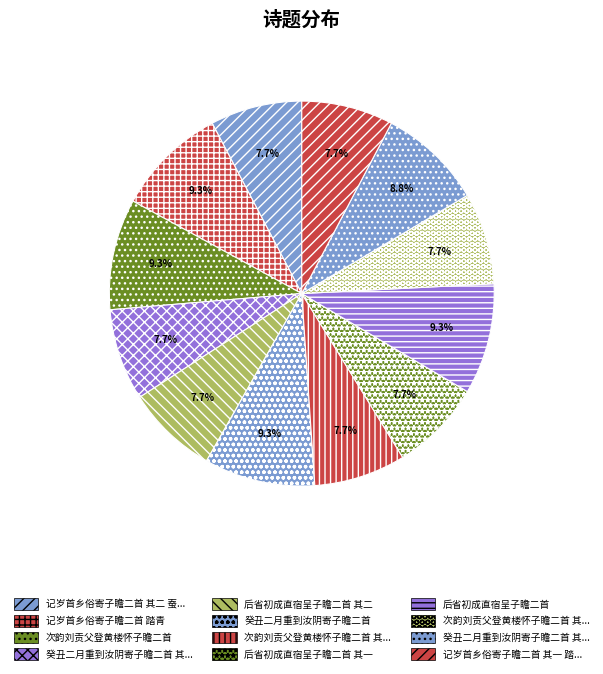

What is the smallest slice in the pie chart?

后省初成直宿呈子瞻二首 其二